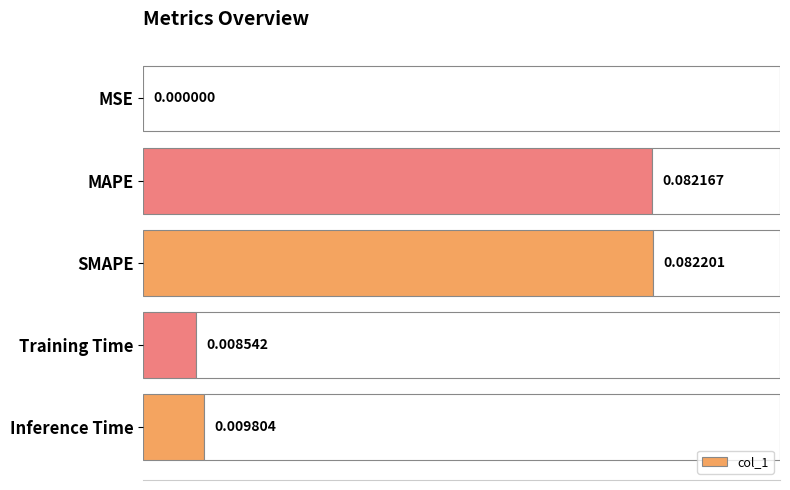

How many bars are there in total?

5